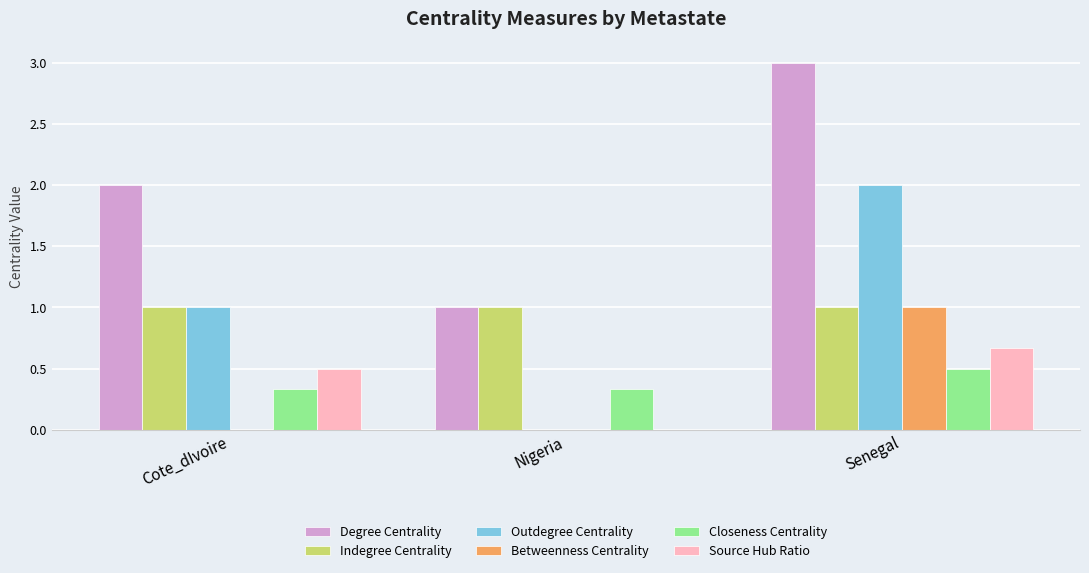

At which category is the sum across all series the highest?

Senegal